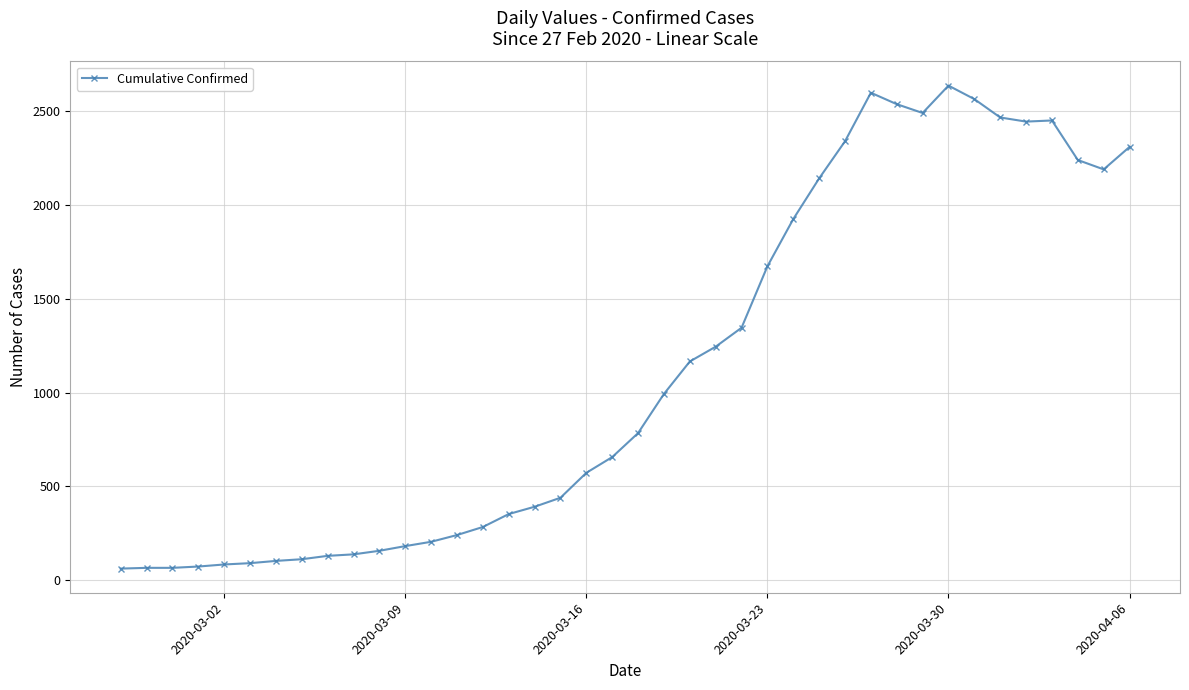

How many values are below 784?

20